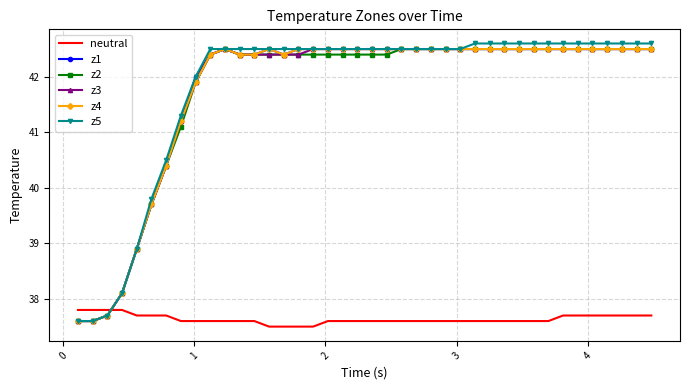

After their last crossing, which series has the higher values: neutral or z5?

z5